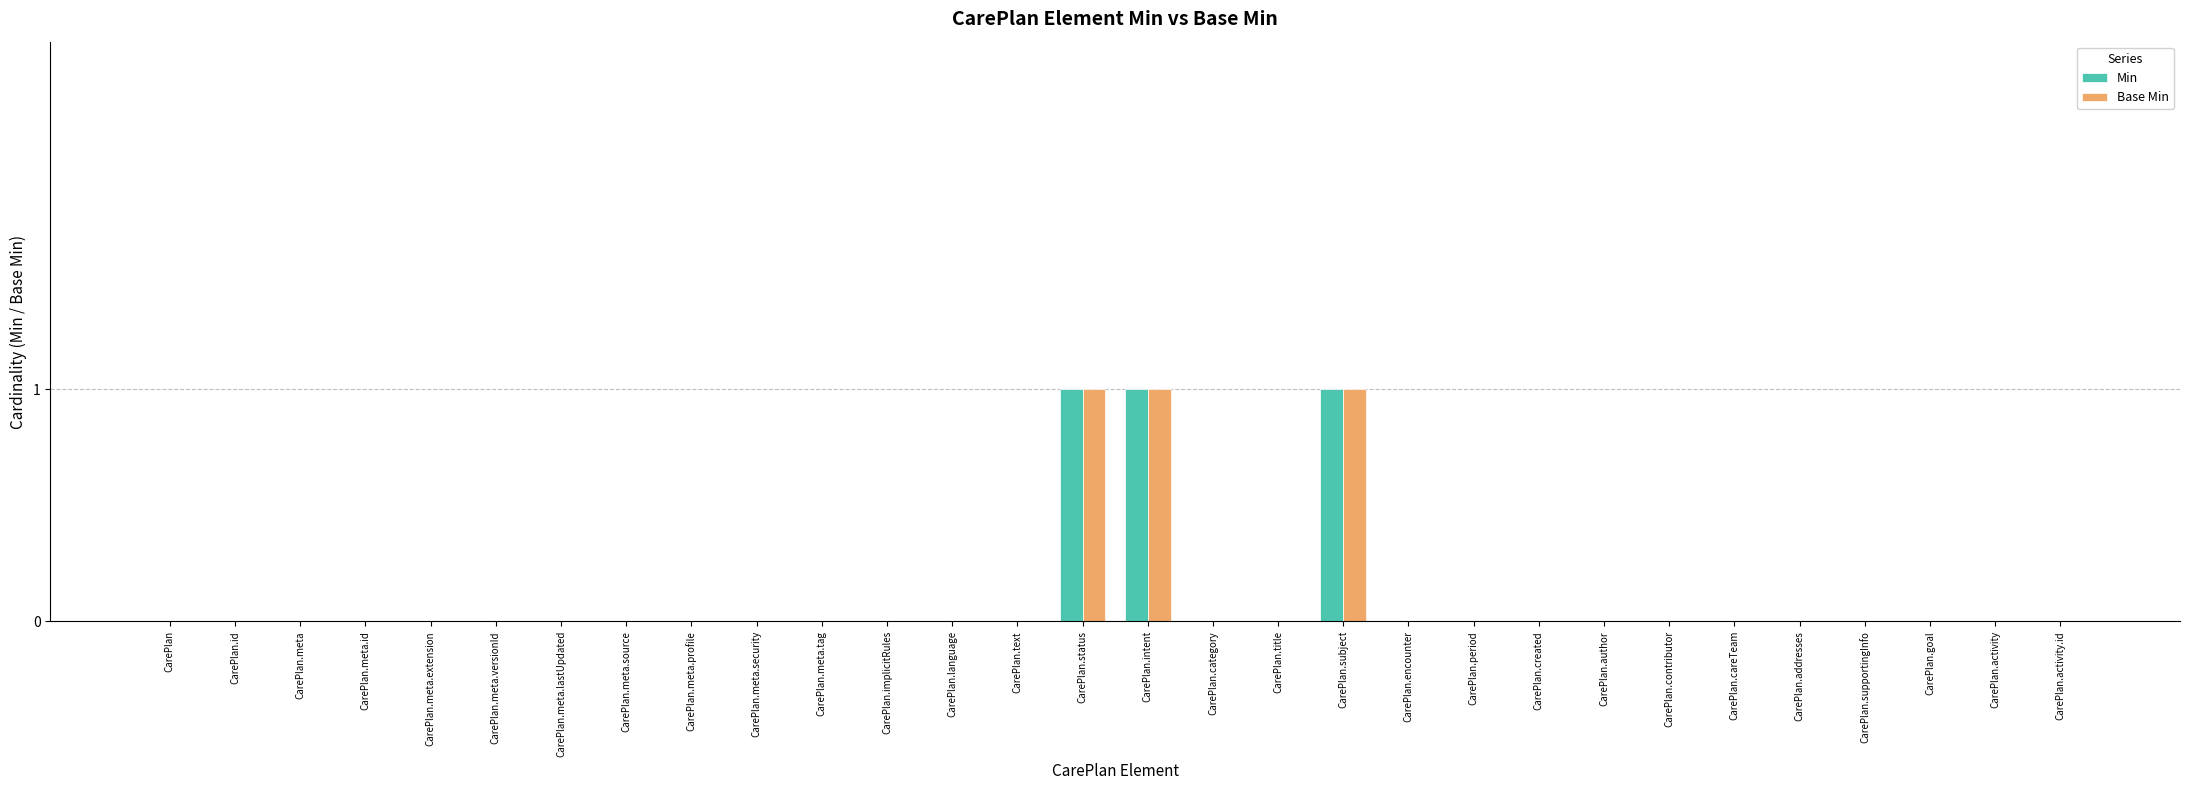

Is it true that Base Min equals -1 at CarePlan.author?

False